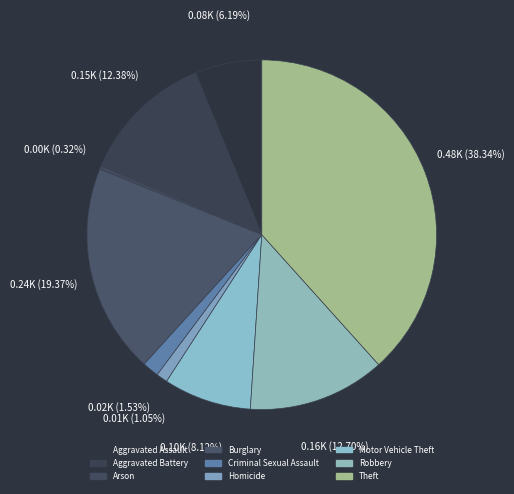

To the nearest percent, what is the difference between the largest and smallest slice percentages?

38%